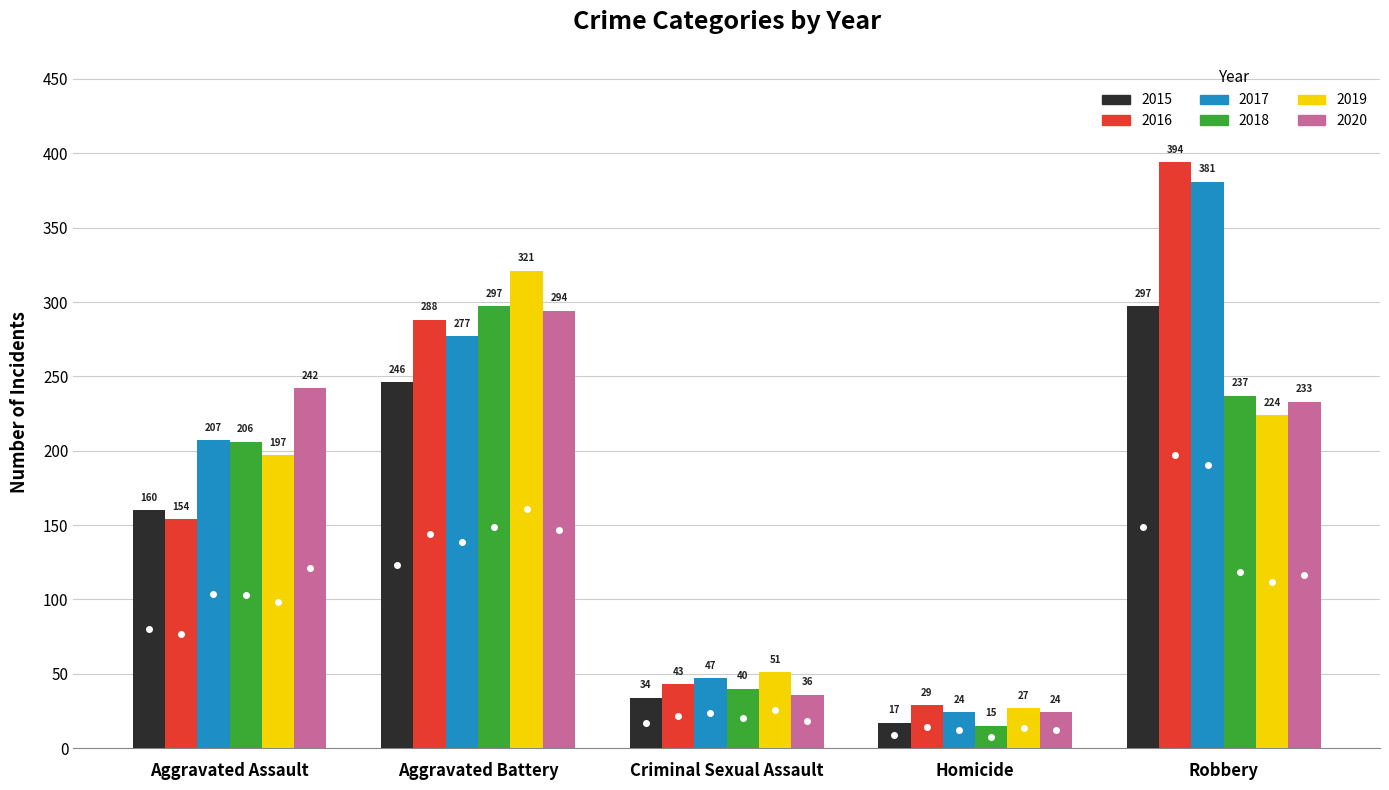

What is the spread (max minus min) of values at Aggravated Battery?

75